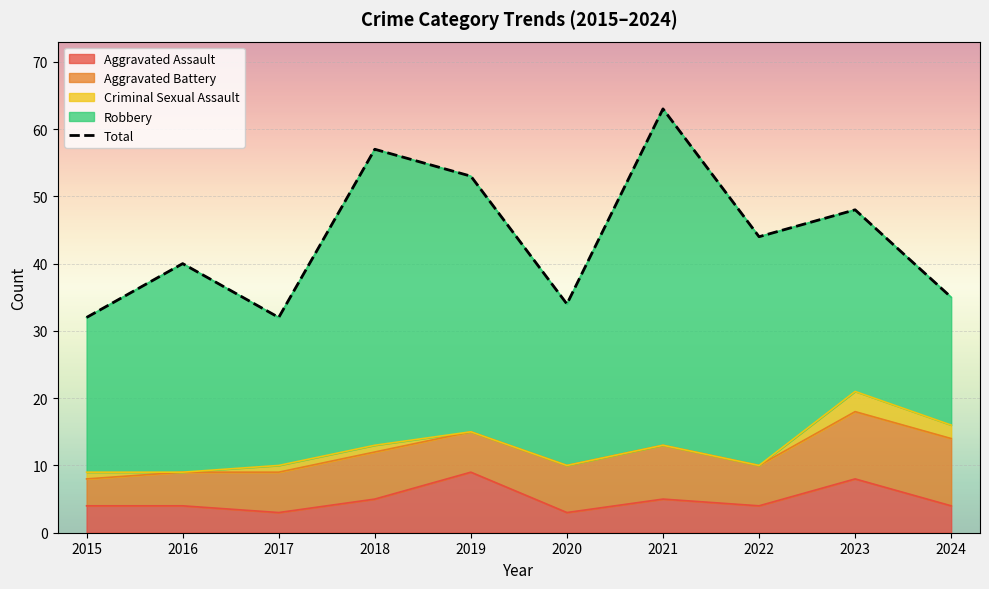

What is the maximum value shown in the chart?

63